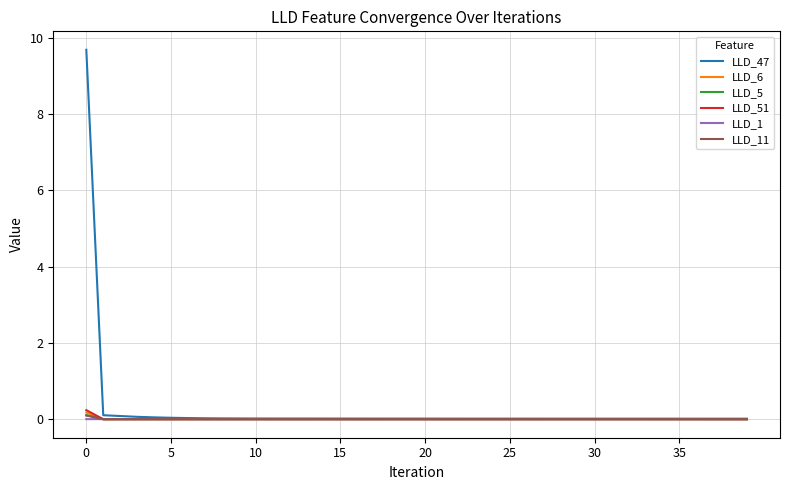

What is the maximum value shown in the chart?

9.7